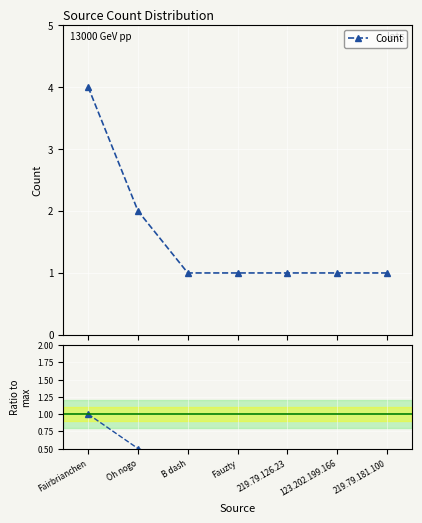

True or false: Count and Ratio to max intersect in this chart.

False